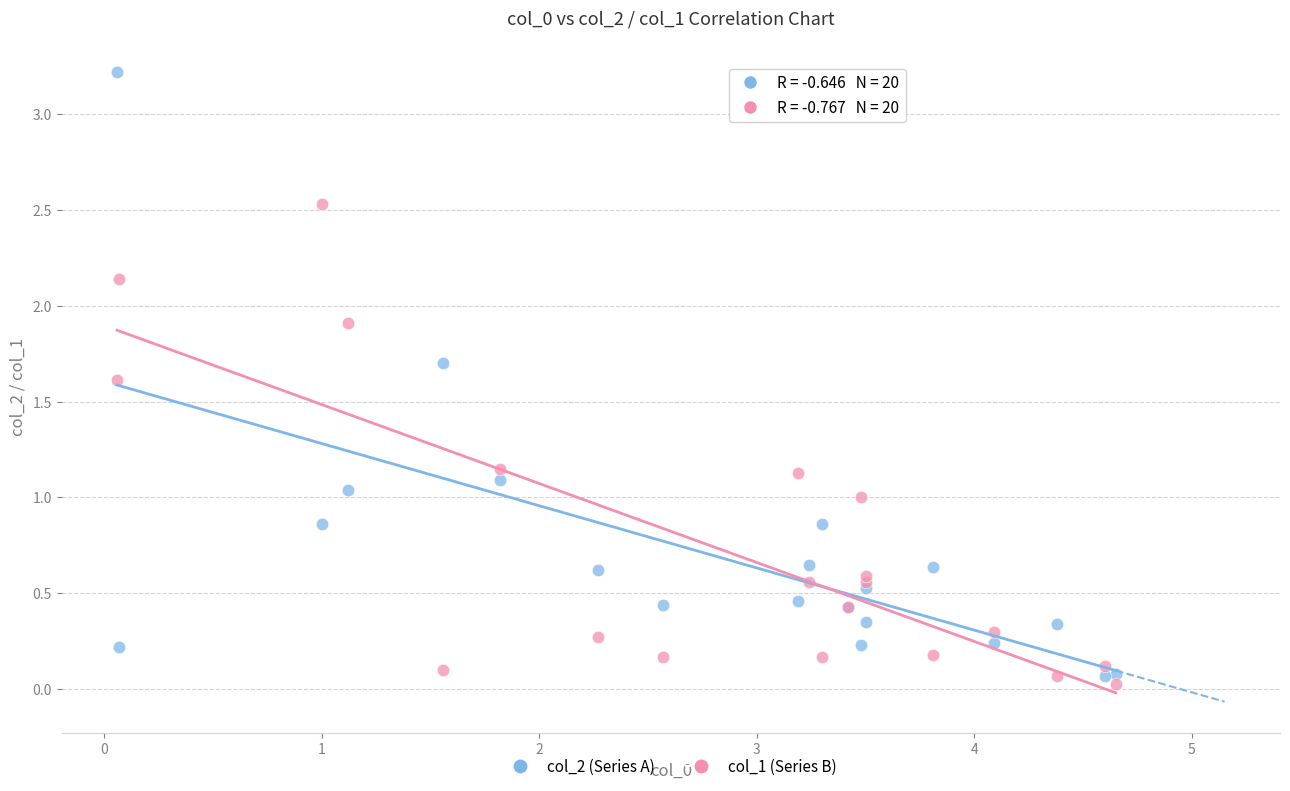

Which series contains the lowest Y value?

col_1 (Series B)